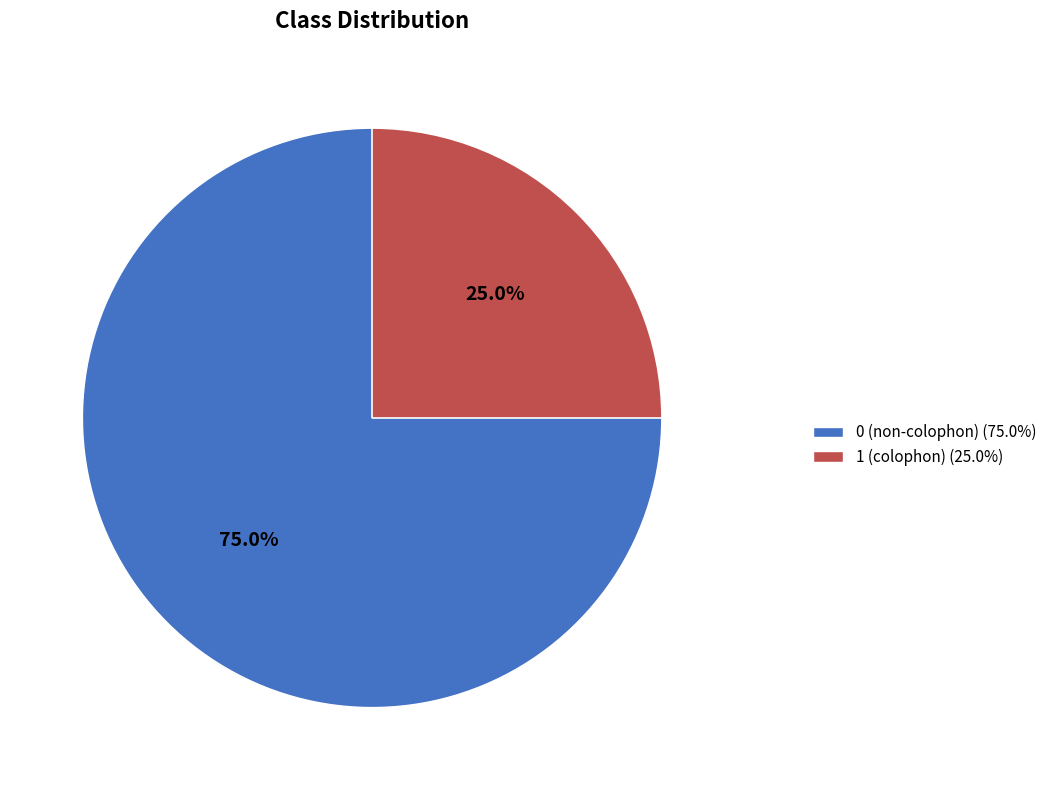

Which slice represents more than half of the pie?

0 (non-colophon) (75.0%)